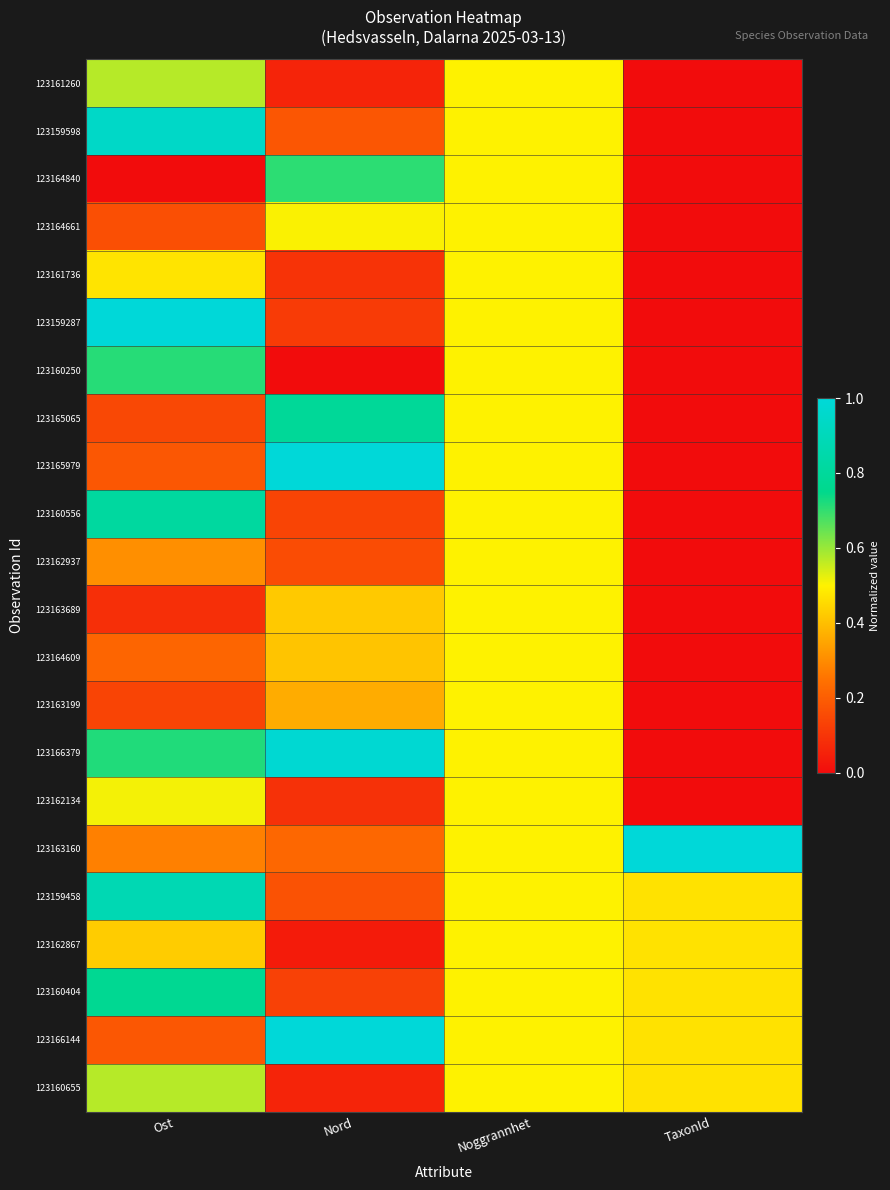

Reading left to right, what are all the values shown in this chart?

123161260: Ost=0.6	Nord=0.1	Noggrannhet=0.5	TaxonId=0.0
123159598: Ost=0.9	Nord=0.2	Noggrannhet=0.5	TaxonId=0.0
123164840: Ost=0.0	Nord=0.7	Noggrannhet=0.5	TaxonId=0.0
123164661: Ost=0.2	Nord=0.5	Noggrannhet=0.5	TaxonId=0.0
123161736: Ost=0.5	Nord=0.1	Noggrannhet=0.5	TaxonId=0.0
123159287: Ost=1.0	Nord=0.1	Noggrannhet=0.5	TaxonId=0.0
123160250: Ost=0.7	Nord=0.0	Noggrannhet=0.5	TaxonId=0.0
123165065: Ost=0.1	Nord=0.8	Noggrannhet=0.5	TaxonId=0.0
123165979: Ost=0.2	Nord=1.0	Noggrannhet=0.5	TaxonId=0.0
123160556: Ost=0.8	Nord=0.1	Noggrannhet=0.5	TaxonId=0.0
123162937: Ost=0.3	Nord=0.2	Noggrannhet=0.5	TaxonId=0.0
123163689: Ost=0.1	Nord=0.4	Noggrannhet=0.5	TaxonId=0.0
123164609: Ost=0.2	Nord=0.4	Noggrannhet=0.5	TaxonId=0.0
123163199: Ost=0.1	Nord=0.4	Noggrannhet=0.5	TaxonId=0.0
123166379: Ost=0.7	Nord=1.0	Noggrannhet=0.5	TaxonId=0.0
123162134: Ost=0.5	Nord=0.1	Noggrannhet=0.5	TaxonId=0.0
123163160: Ost=0.3	Nord=0.2	Noggrannhet=0.5	TaxonId=1.0
123159458: Ost=0.9	Nord=0.2	Noggrannhet=0.5	TaxonId=0.5
123162867: Ost=0.4	Nord=0.0	Noggrannhet=0.5	TaxonId=0.5
123160404: Ost=0.8	Nord=0.1	Noggrannhet=0.5	TaxonId=0.5
123166144: Ost=0.2	Nord=1.0	Noggrannhet=0.5	TaxonId=0.5
123160655: Ost=0.6	Nord=0.1	Noggrannhet=0.5	TaxonId=0.5